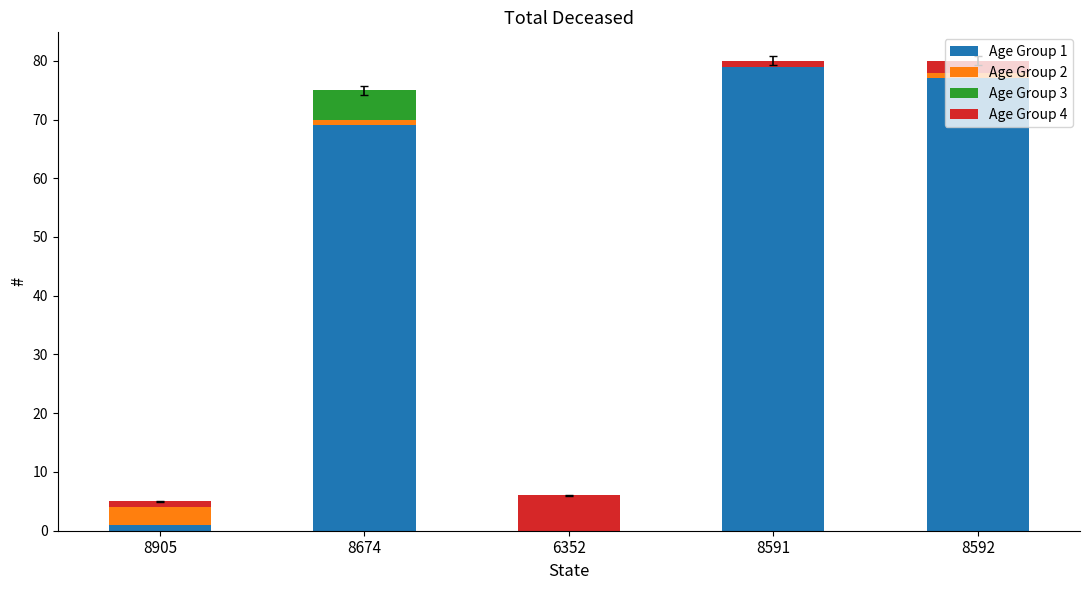

The Age Group 1 series shows 114 at 8674. True or false?

False